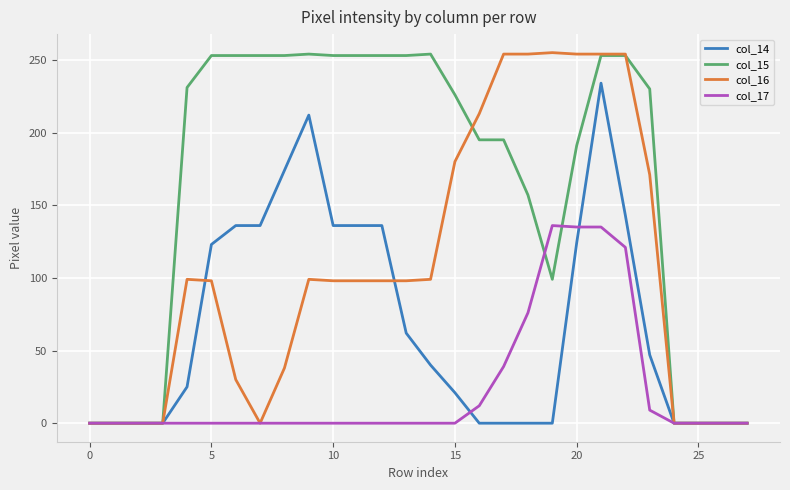

Rank the series by their average value, from lowest to highest.

col_17, col_14, col_16, col_15